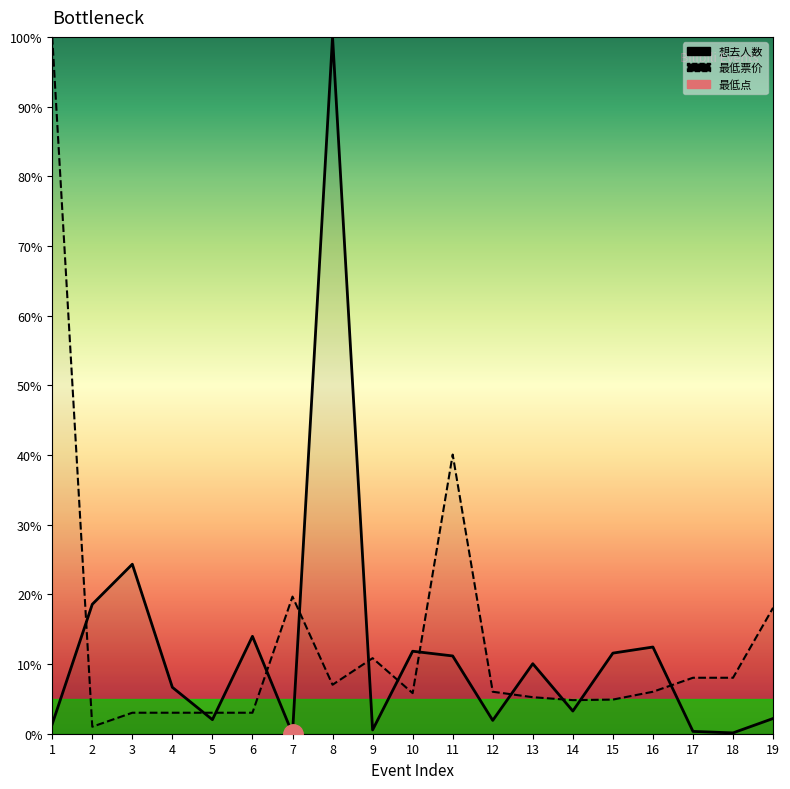

Reading right to left, what are all the values shown in this chart?

想去人数: 19=2.2	18=0.1	17=0.3	16=12.4	15=11.6	14=3.3	13=10.0	12=1.9	11=11.2	10=11.8	9=0.5	8=100.0	7=0.0	6=14.0	5=2.0	4=6.7	3=24.3	2=18.6	1=1.4
最低票价: 19=18.1	18=8.0	17=8.0	16=6.0	15=4.9	14=4.8	13=5.2	12=6.0	11=40.1	10=5.8	9=10.8	8=7.0	7=19.7	6=3.0	5=3.0	4=3.0	3=3.0	2=1.0	1=100.0